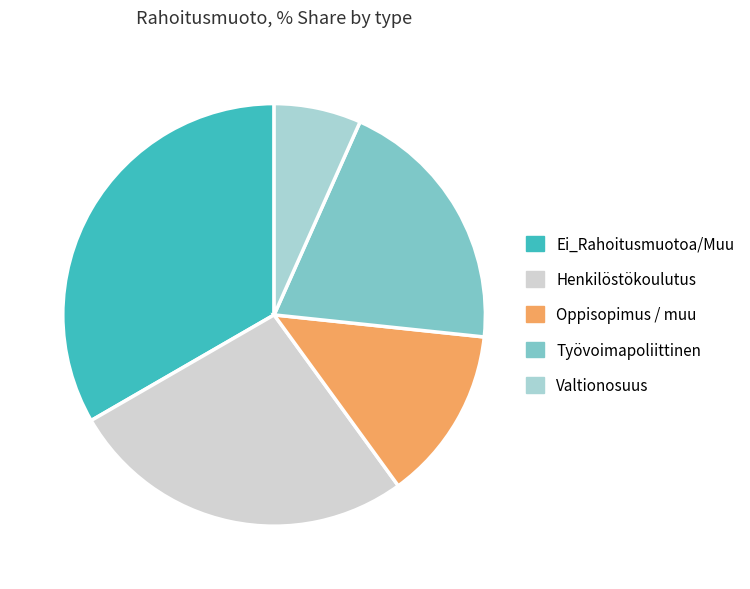

Count the number of slices in the pie.

5